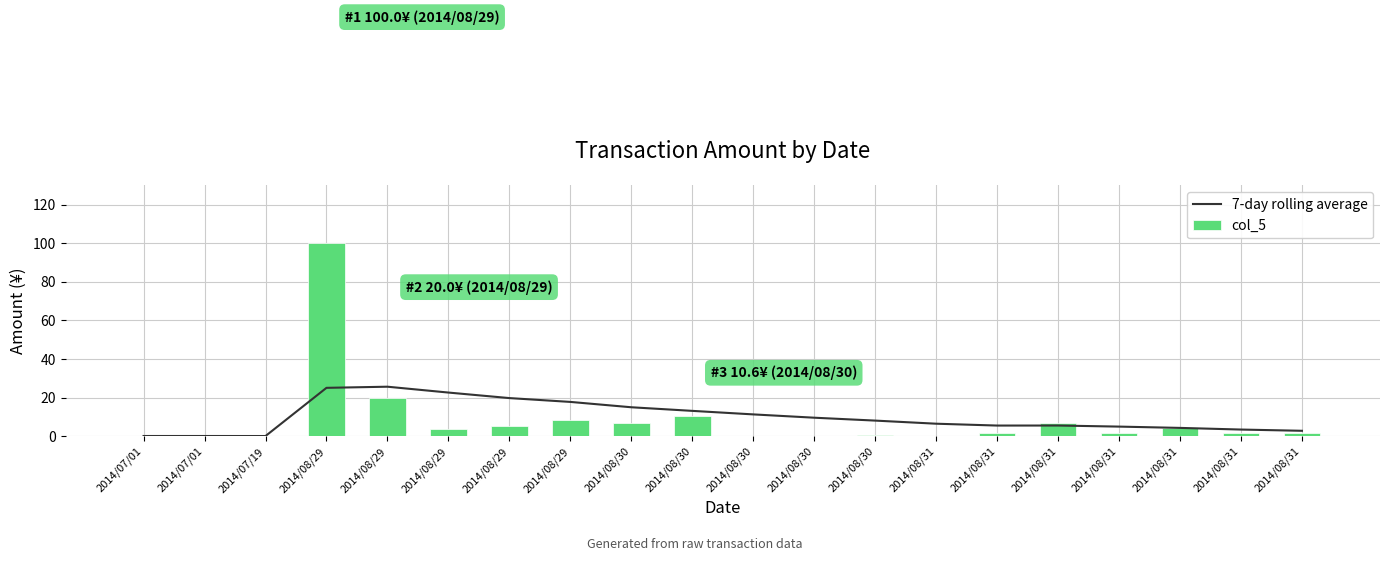

Is the value of col_5 at 2014/08/31 greater than the value of 7-day rolling average at 2014/08/30?

No